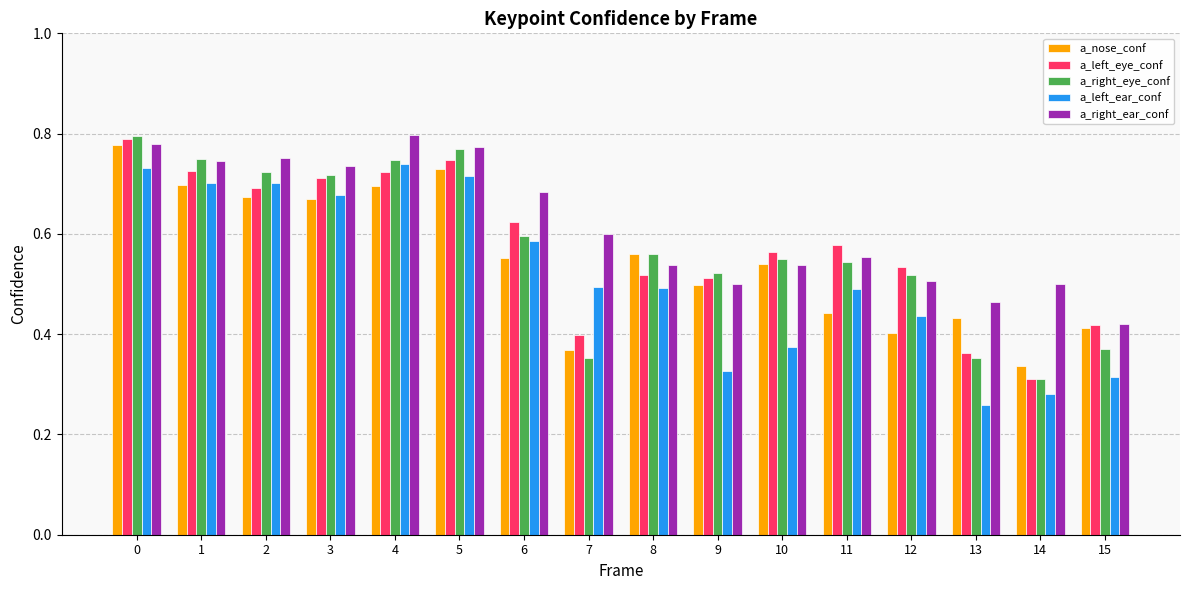

At which category does the chart reach its minimum across all series?

13